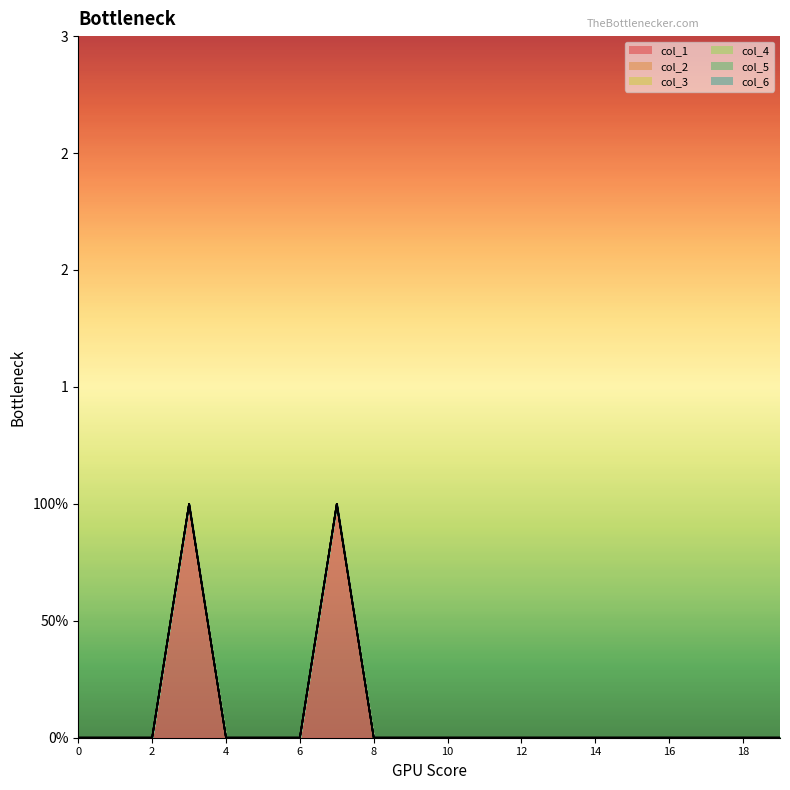

Is the value of col_2 line at 18 greater than the value of col_3 line at 19?

No